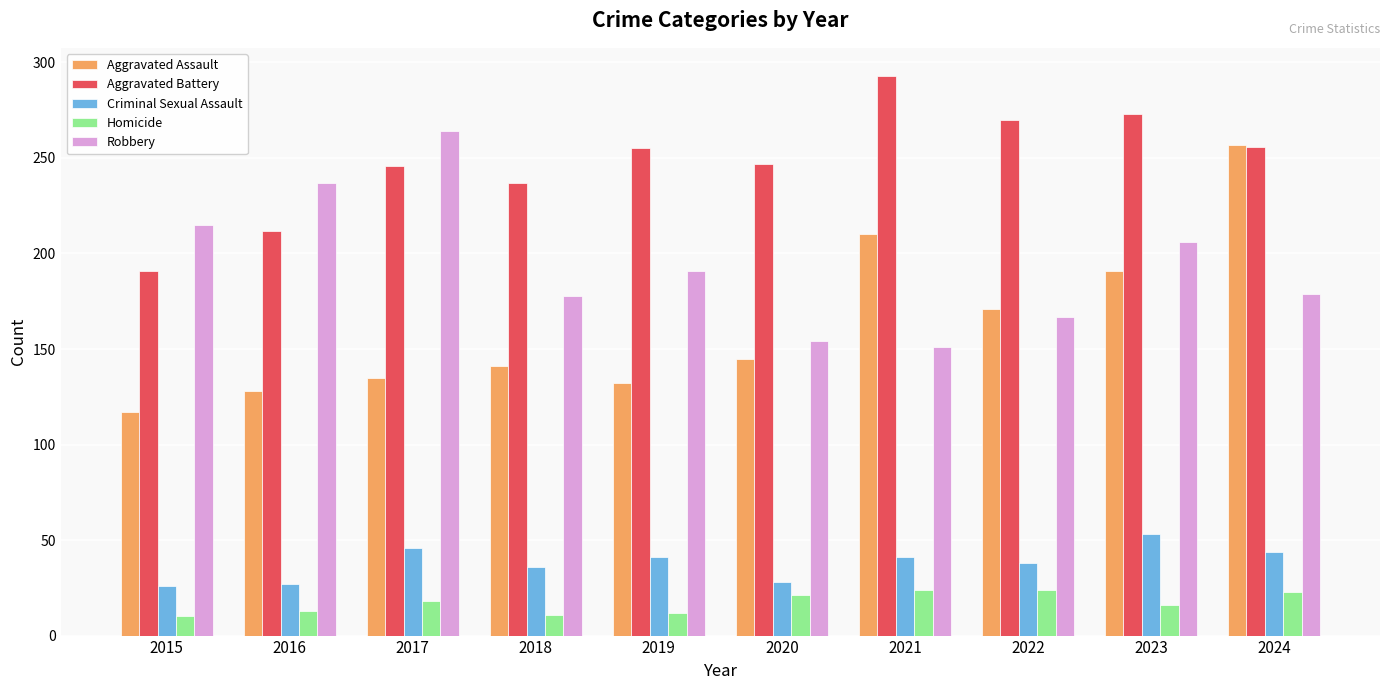

At which label does Criminal Sexual Assault reach its peak?

2023